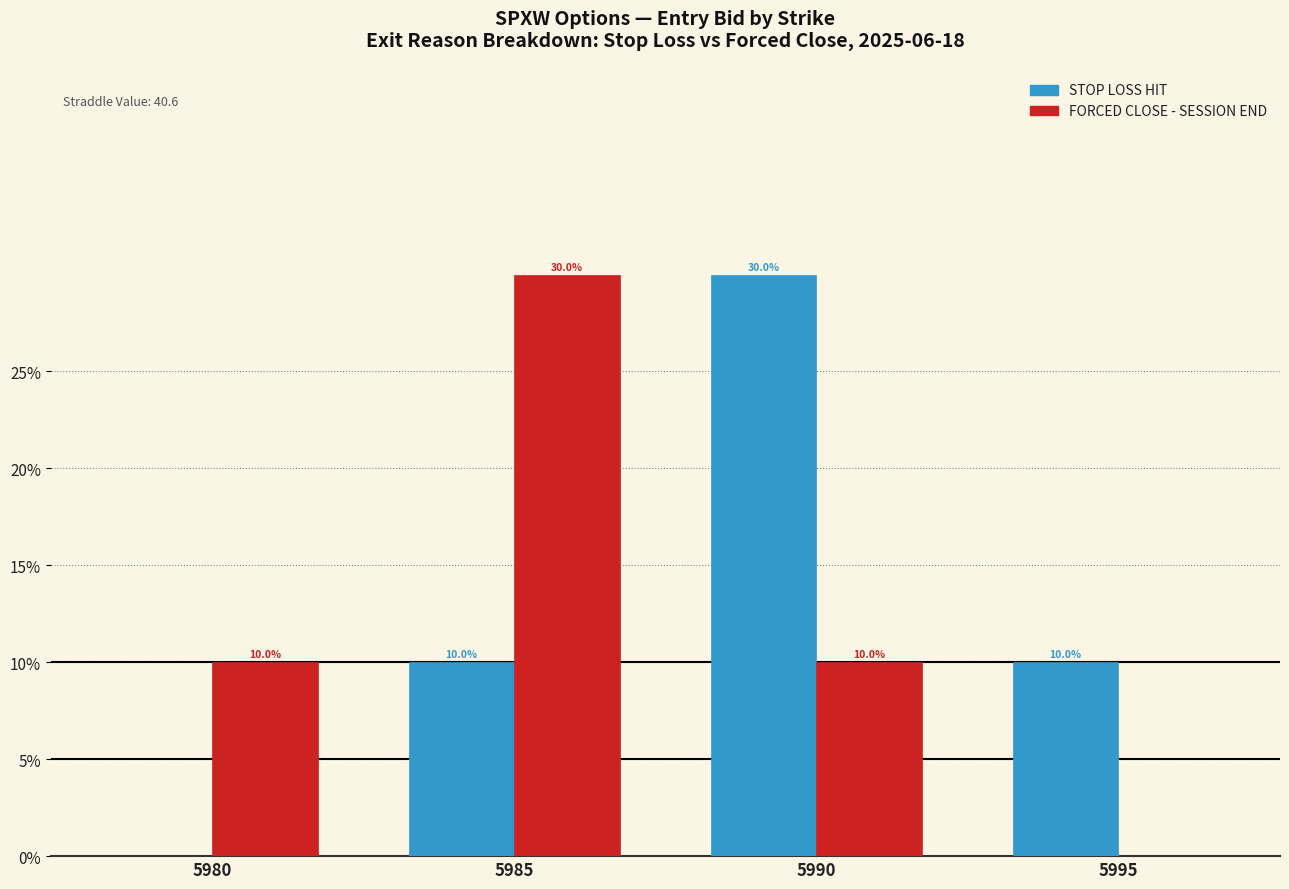

Which category has the highest value in the STOP LOSS HIT series?

5990